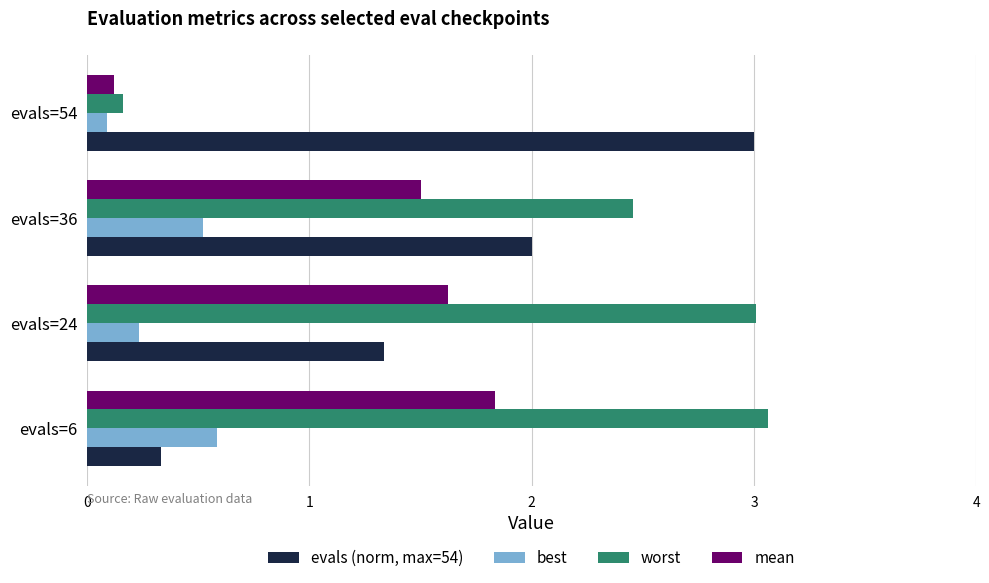

What is the sum of the best values at evals=36 and evals=6?

1.1